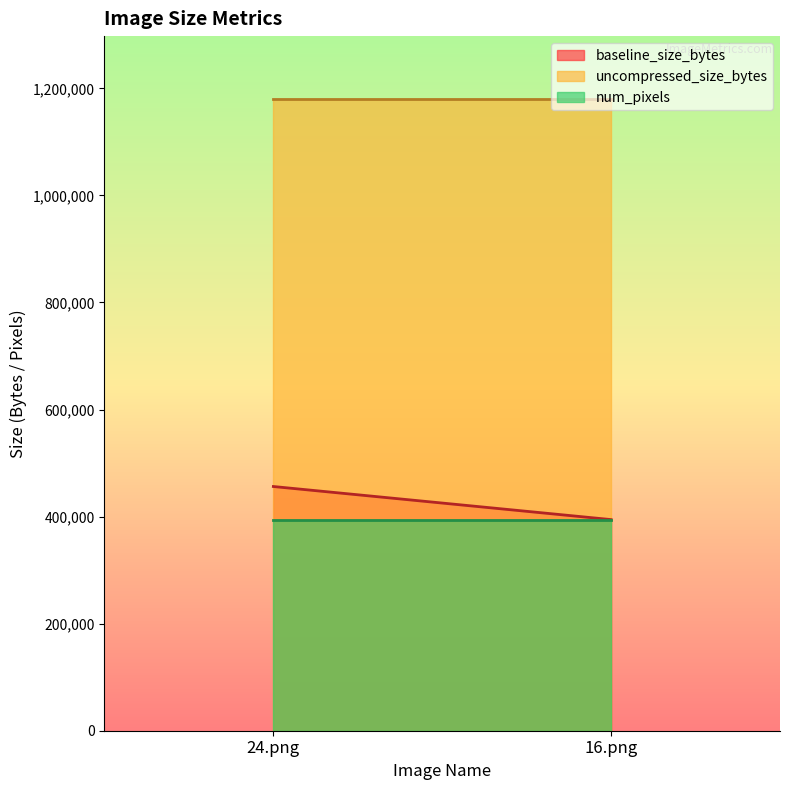

What is the spread (max minus min) of values at 24.png?

786432